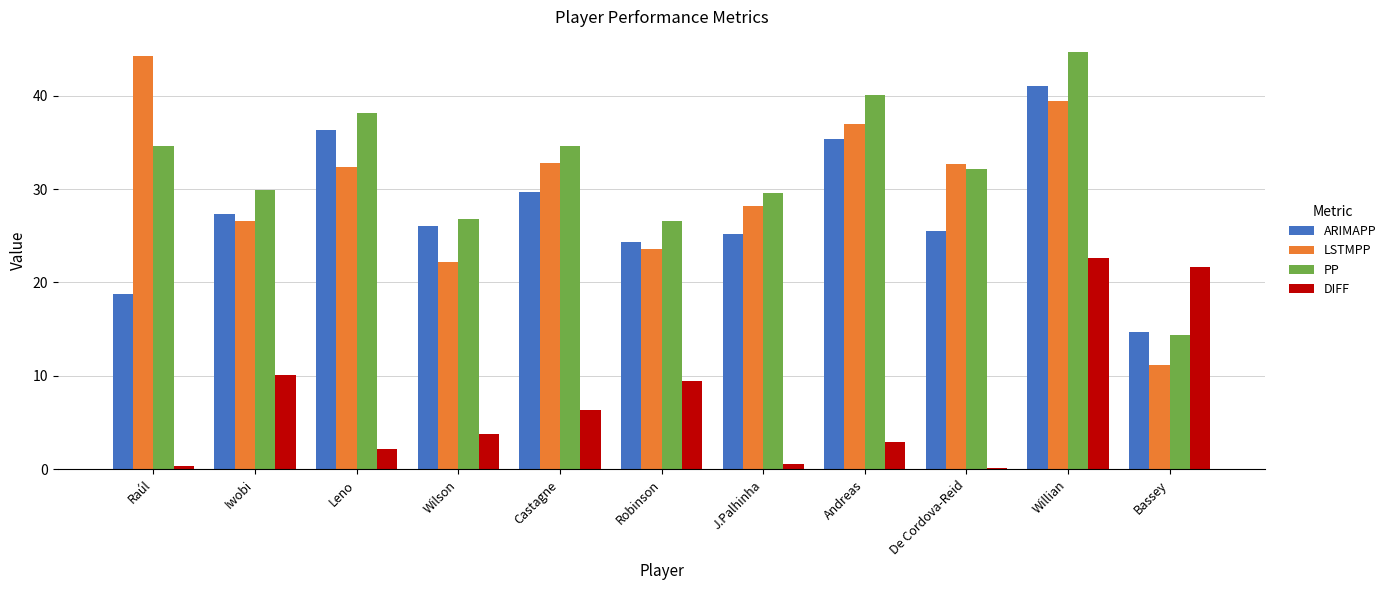

How many bars are there in total?

44